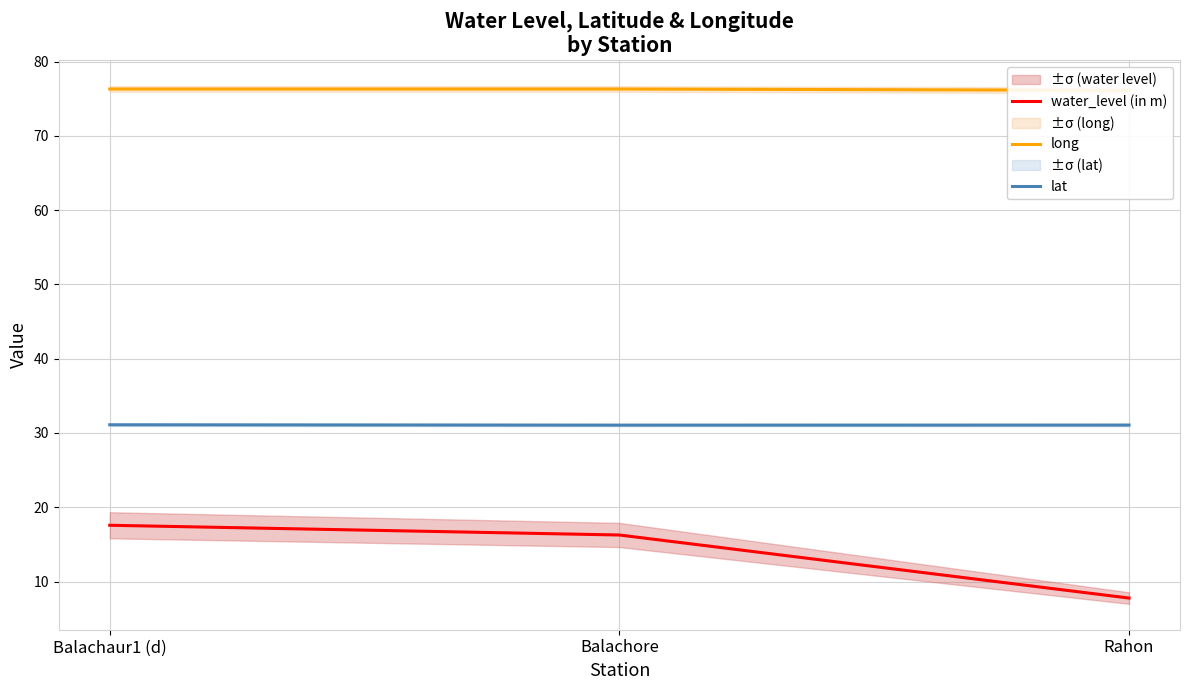

List the series in order of their overall mean, lowest first.

water_level (in m), lat, long